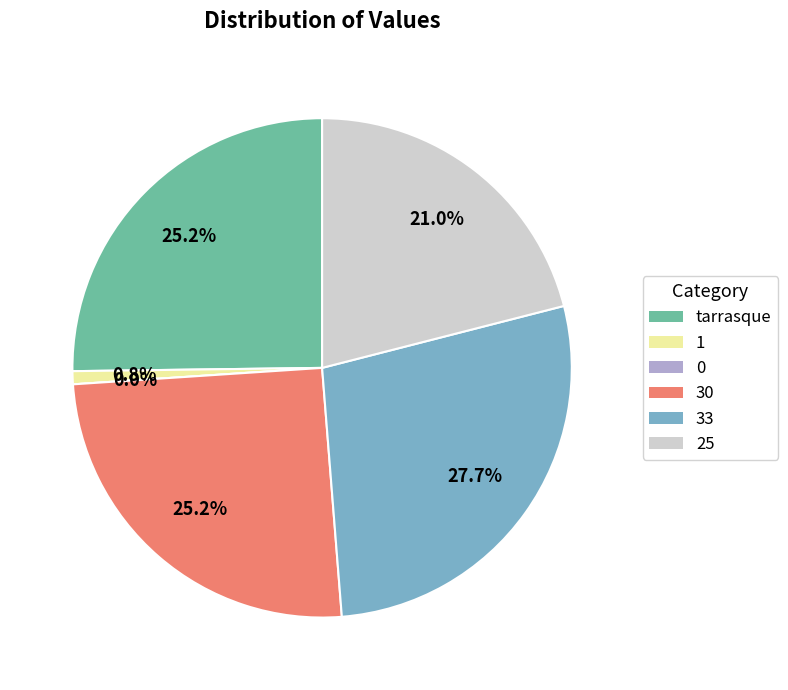

How many slices are in this pie chart?

6